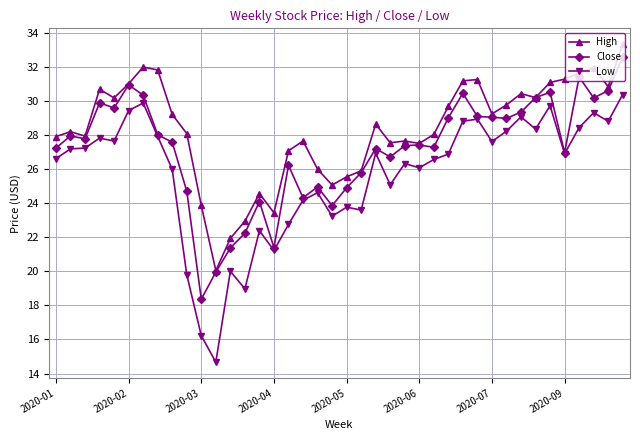

List the series in order of their overall mean, lowest first.

Low, Close, High